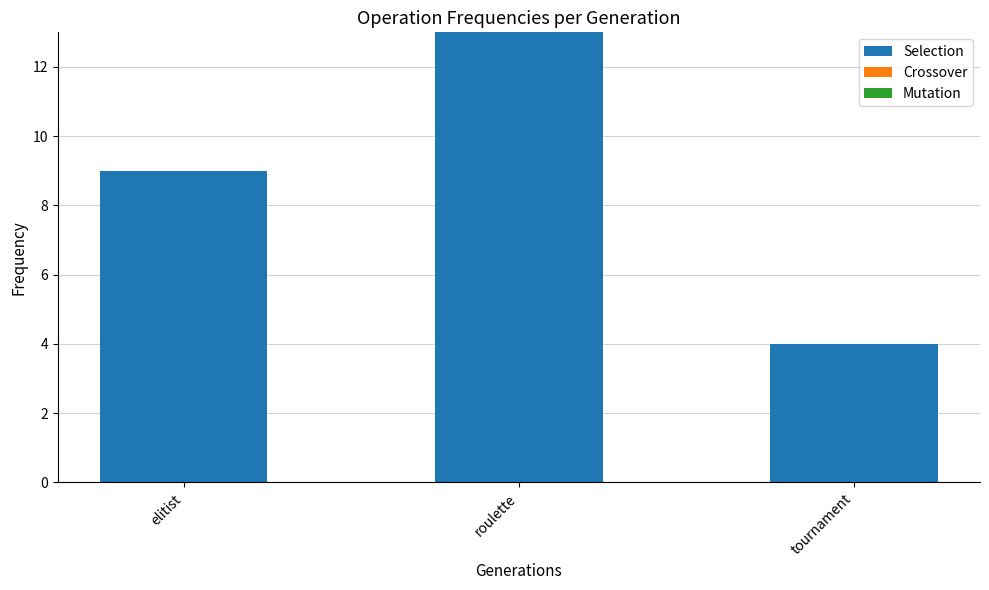

Is it true that the value at tournament is 6?

False